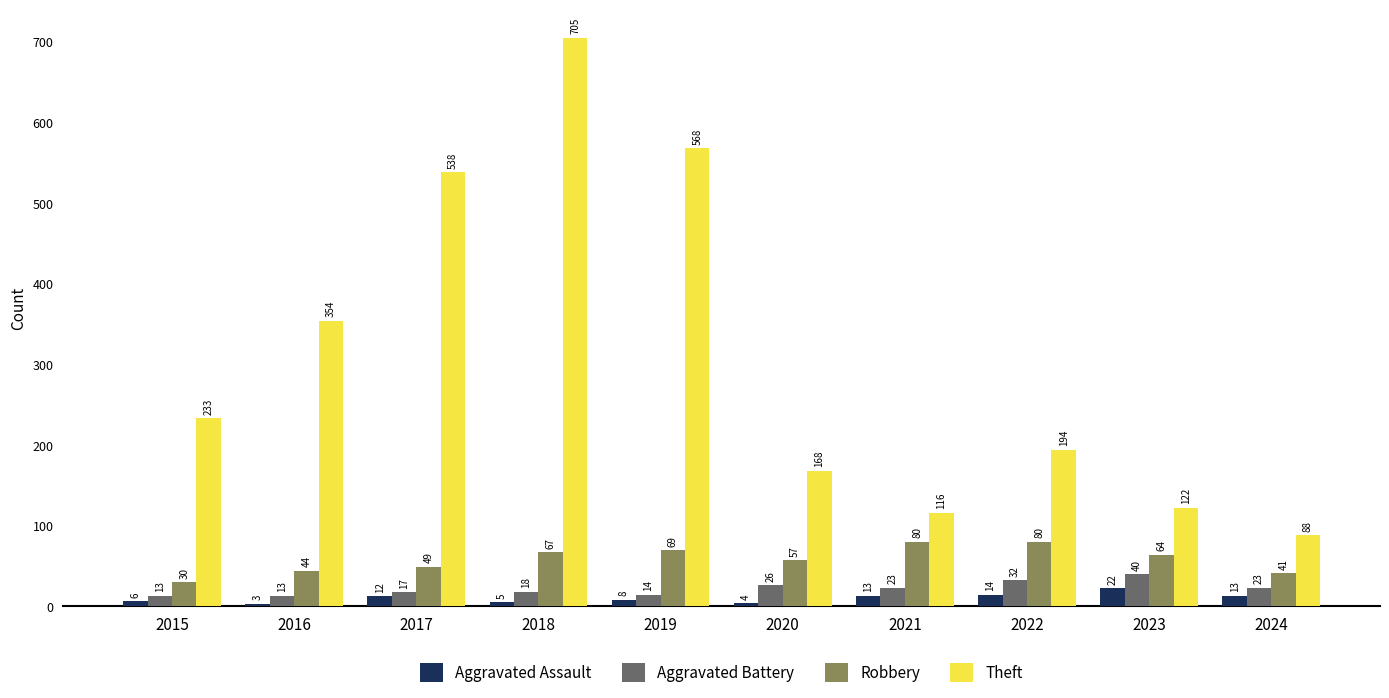

At how many categories does at least one series exceed 197?

5